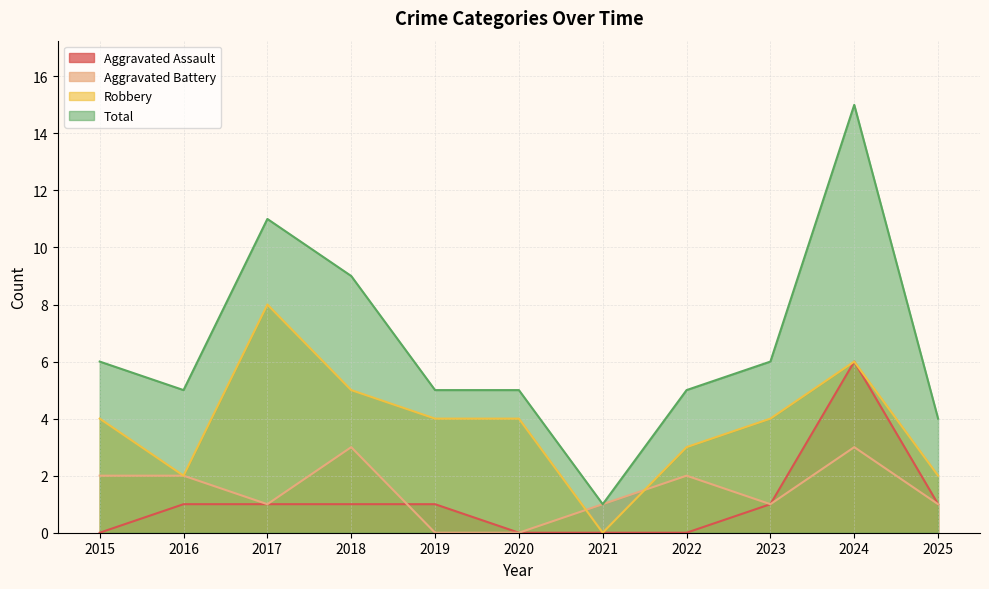

Reading left to right, list all the values displayed in this chart.

Aggravated Assault: 2015=0	2016=1	2017=1	2018=1	2019=1	2020=0	2021=0	2022=0	2023=1	2024=6	2025=1
Aggravated Battery: 2015=2	2016=2	2017=1	2018=3	2019=0	2020=0	2021=1	2022=2	2023=1	2024=3	2025=1
Robbery: 2015=4	2016=2	2017=8	2018=5	2019=4	2020=4	2021=0	2022=3	2023=4	2024=6	2025=2
Total: 2015=6	2016=5	2017=11	2018=9	2019=5	2020=5	2021=1	2022=5	2023=6	2024=15	2025=4